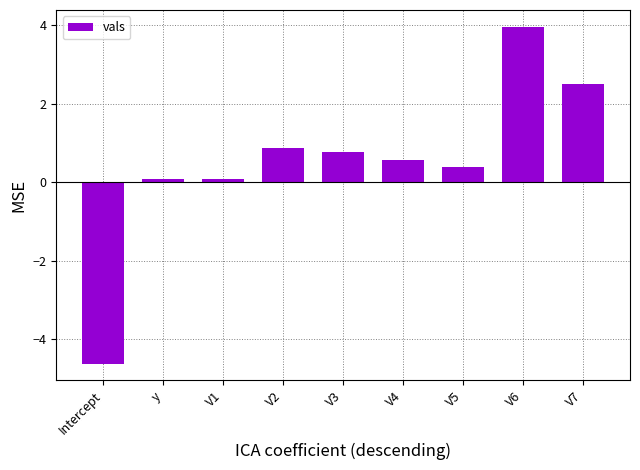

What position from the right is V1?

7